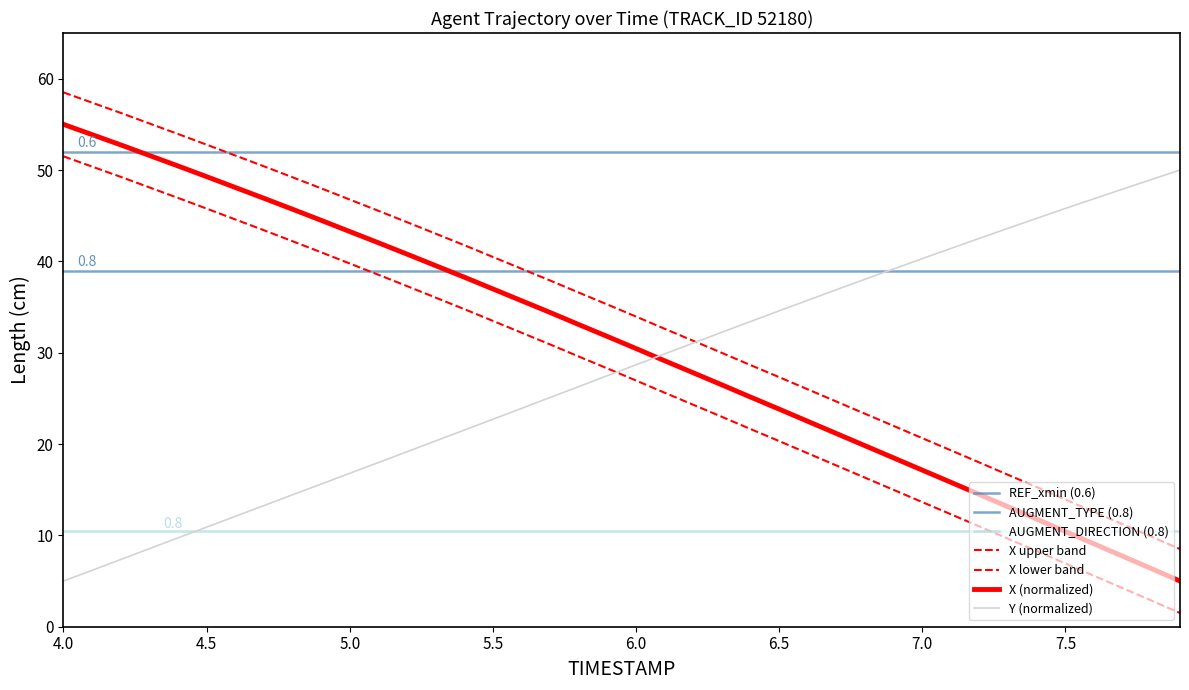

Between 10 and 5.0, which is larger?

5.0